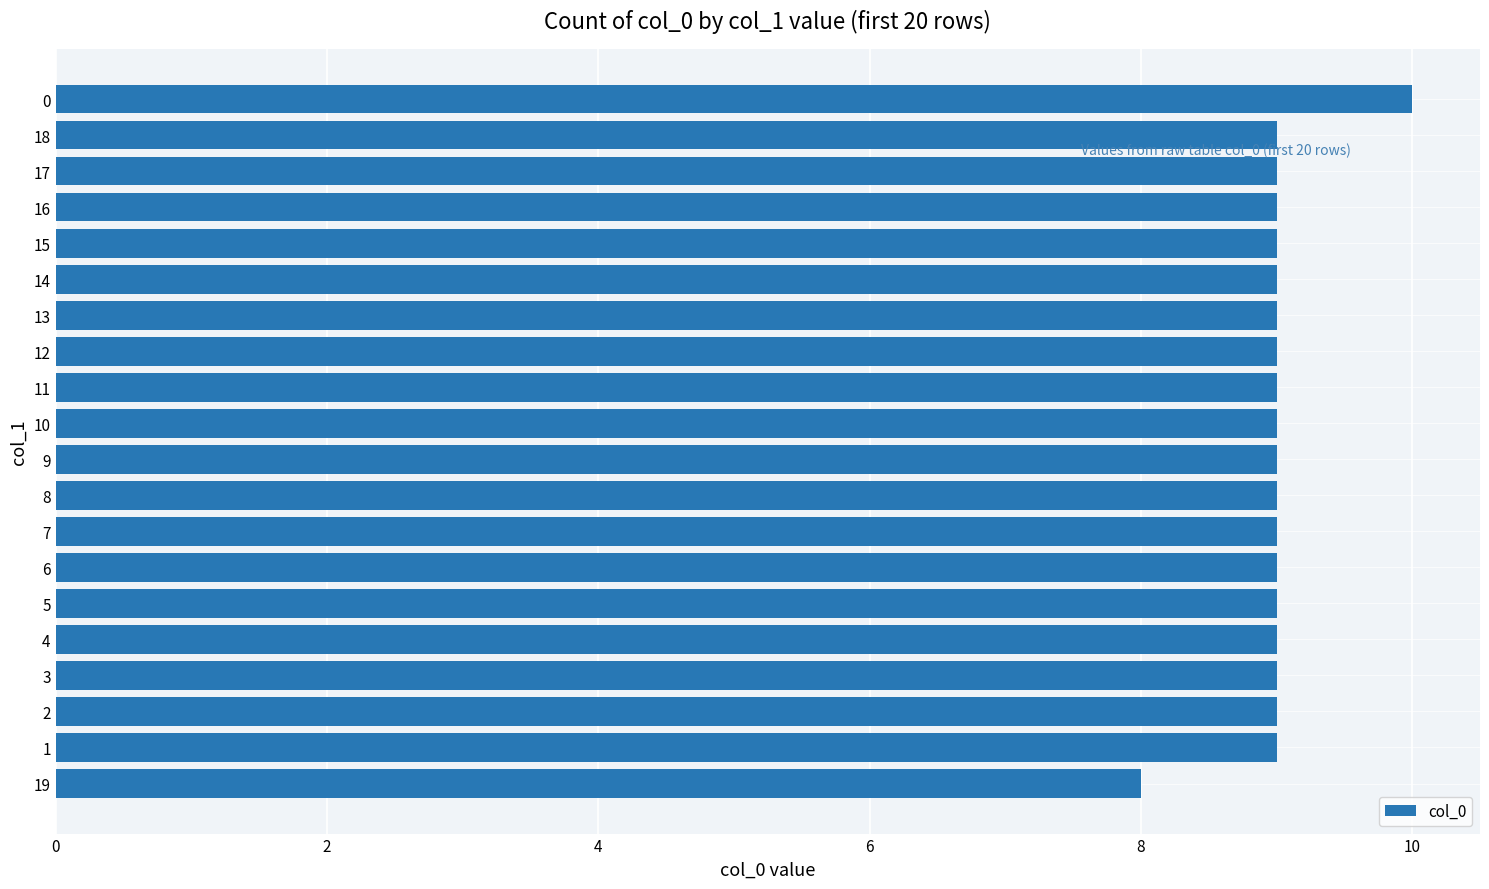

How many data points does each series have?

20